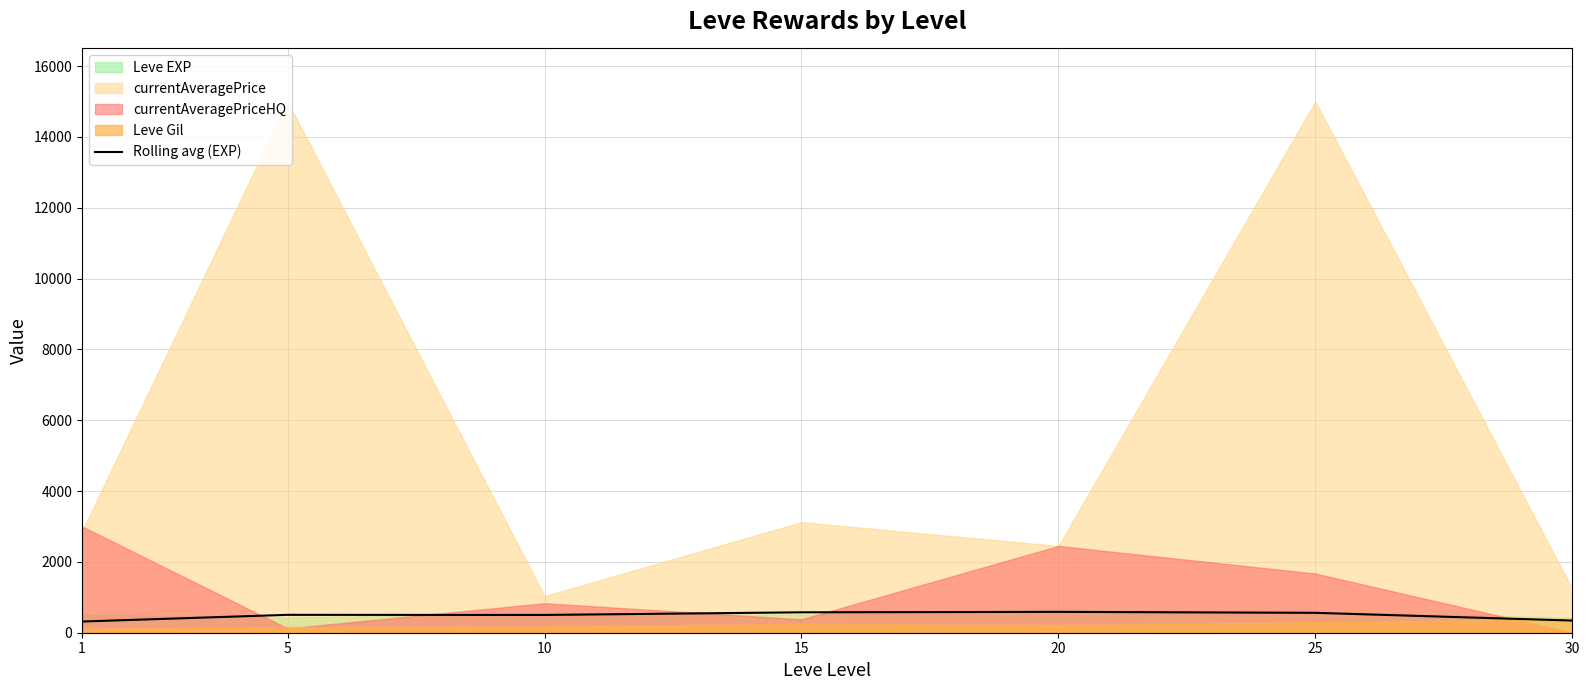

Rank the categories by value from lowest to highest.

1, 30, 10, 5, 25, 15, 20